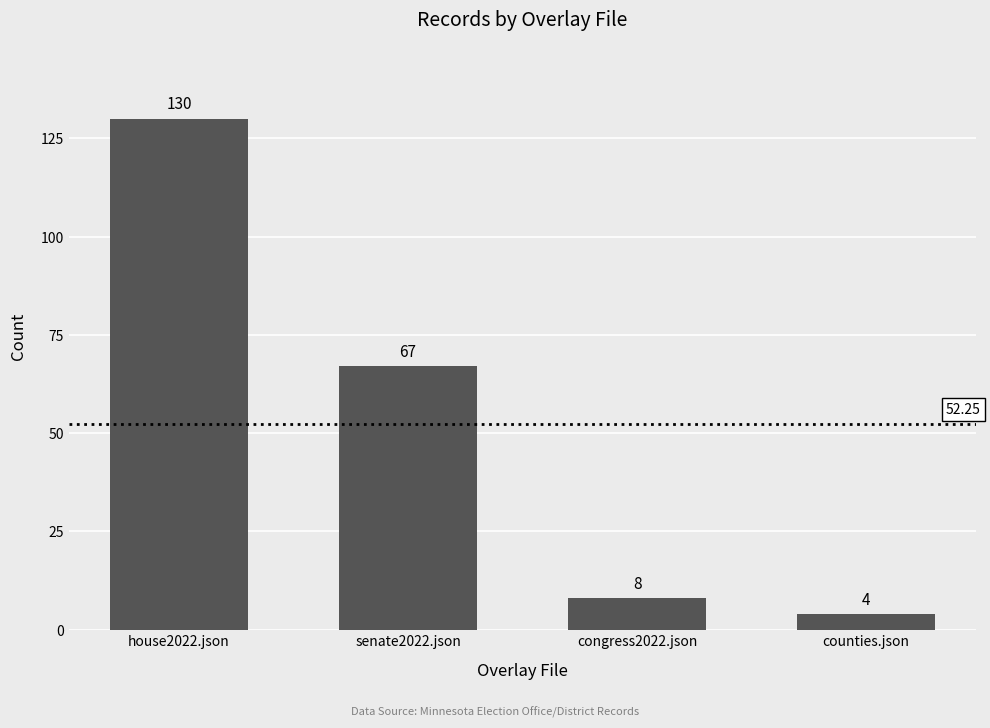

Rank the categories by value from lowest to highest.

counties.json, congress2022.json, senate2022.json, house2022.json